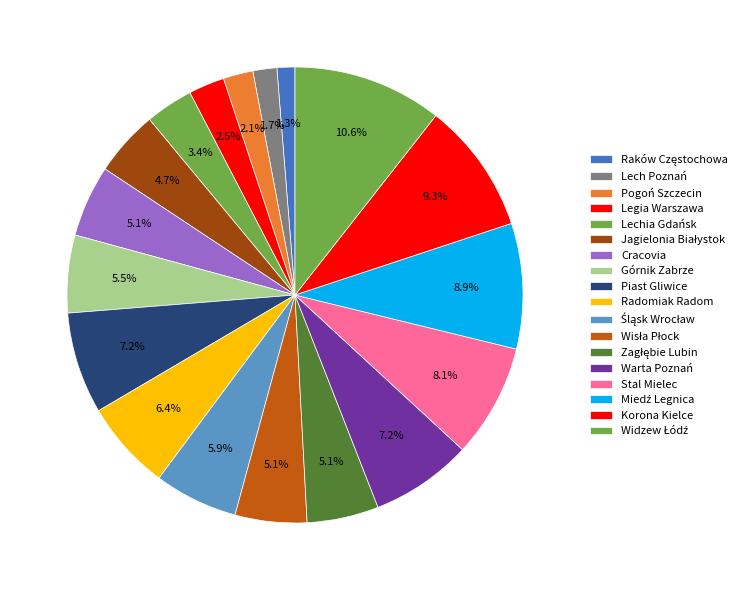

What percentage is the Piast Gliwice slice, to the nearest percent?

7%